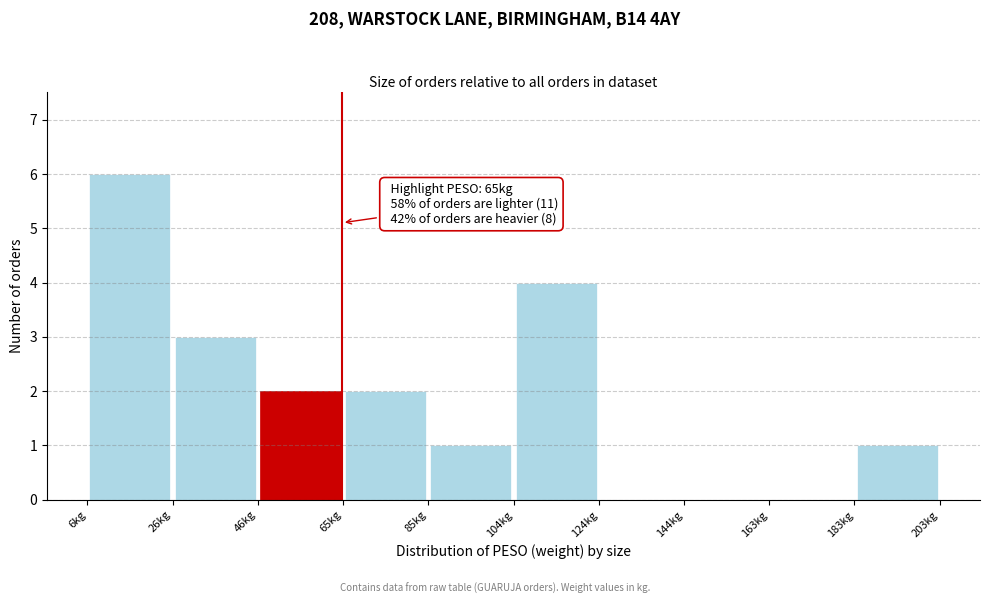

Over which range of the x-axis is the bar tallest?

6 to 26